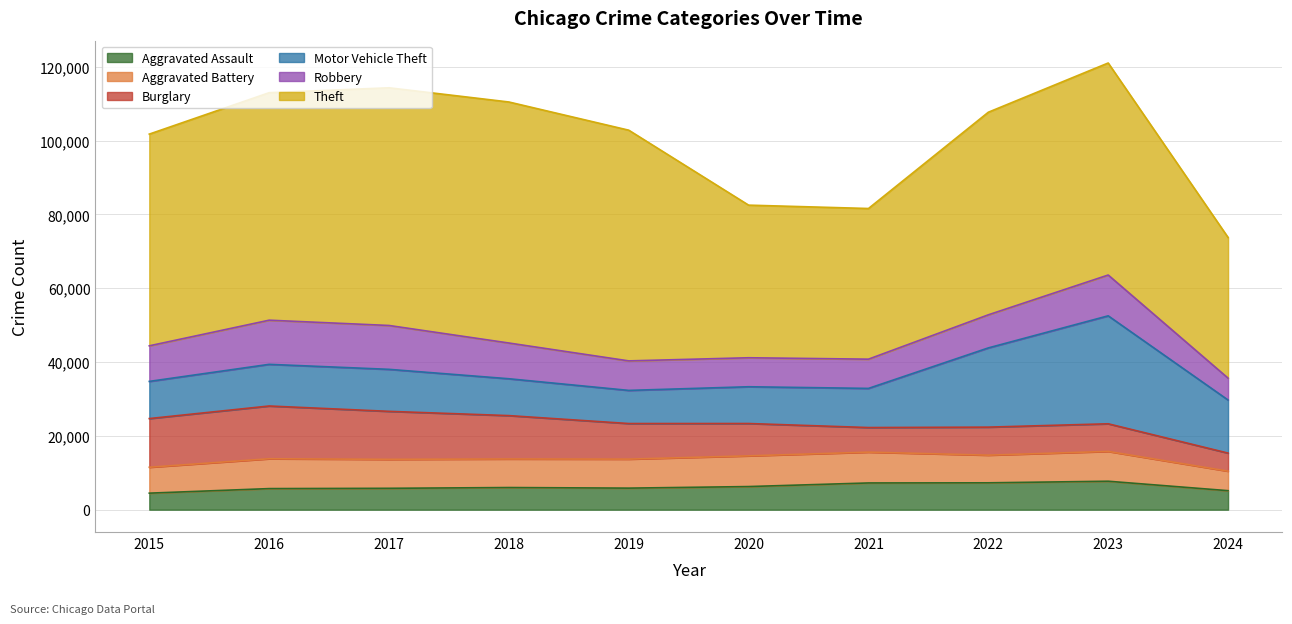

At which category is the sum across all series the highest?

2023